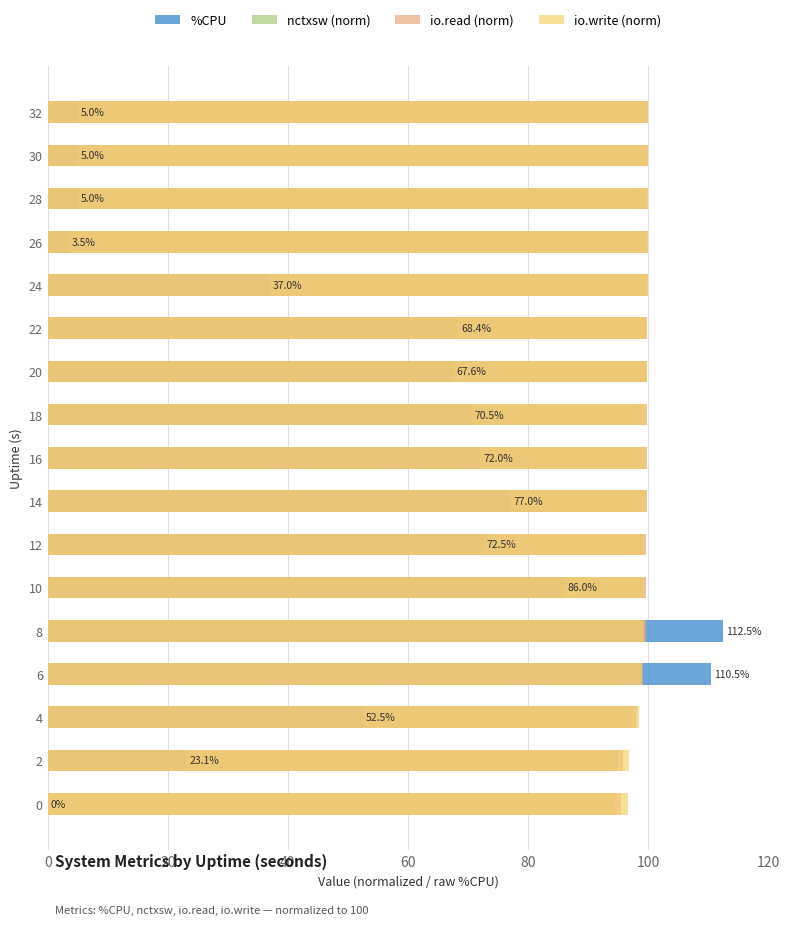

Reading right to left, list all the values displayed in this chart.

%CPU: 5.0	5.0	5.0	3.5	37.0	68.4	67.6	70.5	72.0	77.0	72.5	86.0	112.5	110.5	52.5	23.1	0.0
nctxsw (norm): 100.0	99.9	99.9	99.8	99.8	99.7	99.6	99.5	99.5	99.4	99.3	99.3	99.1	98.5	97.5	94.9	94.5
io.read (norm): 100.0	99.9	99.9	99.9	99.9	99.9	99.9	99.8	99.8	99.8	99.7	99.7	99.6	99.1	98.2	95.8	95.5
io.write (norm): 100.0	99.9	99.9	99.9	99.9	99.8	99.8	99.7	99.6	99.6	99.3	99.3	99.3	99.0	98.4	96.8	96.6